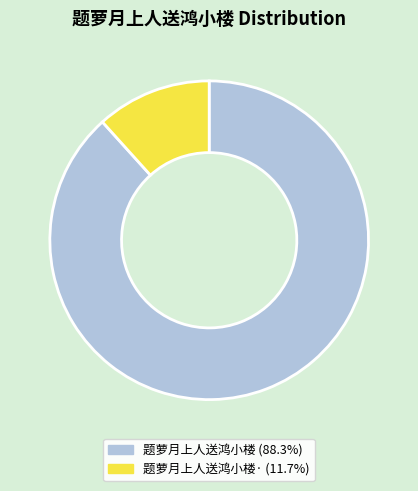

Is 题萝月上人送鸿小楼· (11.7%) the majority of the pie?

No